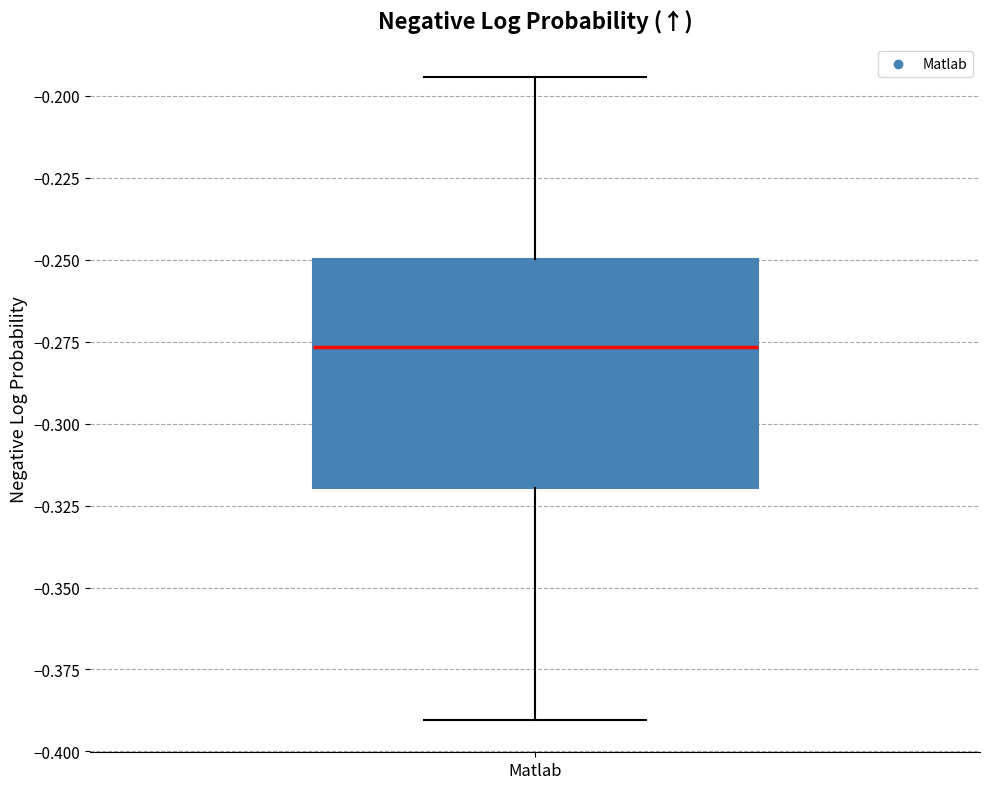

Transcribe this box plot: give where the median line is, the range the box spans, and where the two whiskers end, as read against the y-axis. The values are not printed on the chart, so give them approximately, as read against the axis.

median -0.275, box -0.320 to -0.250, whiskers -0.390 to -0.195